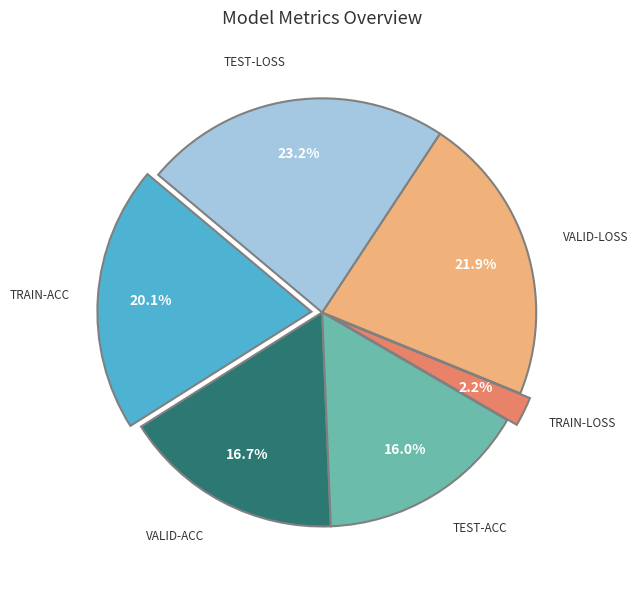

Is there a majority slice in this chart?

No